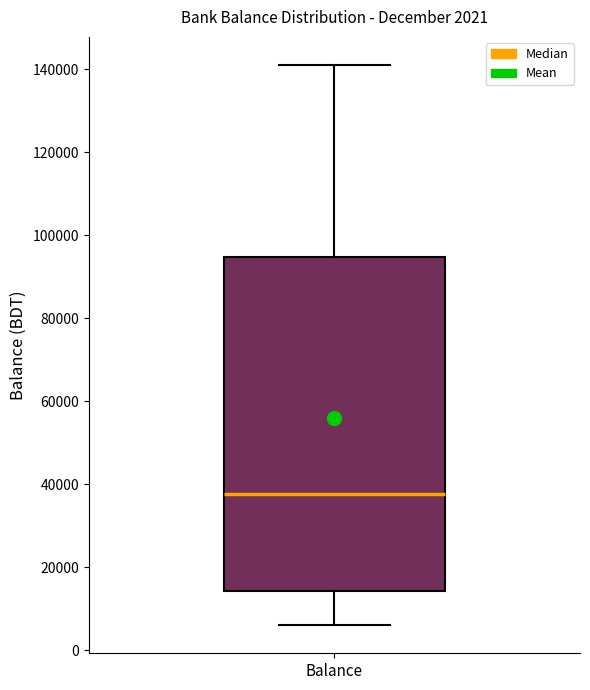

Read this box plot against the y-axis: the position of the median line, the range covered by the box, and the ends of both whiskers. The values are not printed on the chart, so give them approximately, as read against the axis.

median 38000, box 14000 to 94000, whiskers 6000 to 142000